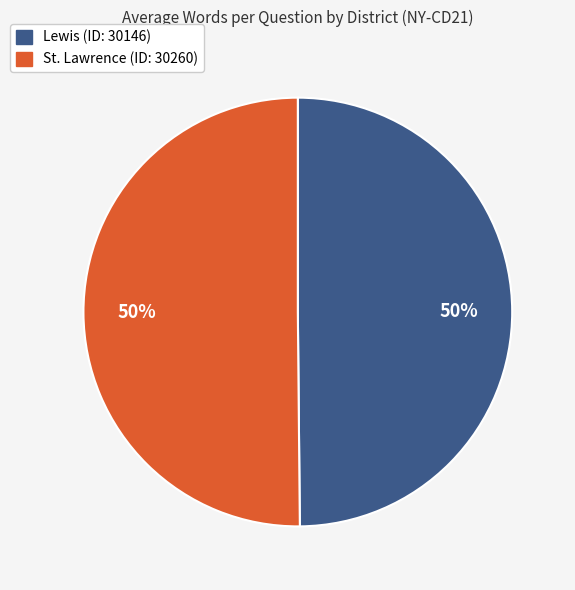

To the nearest percent, what is the average slice percentage?

50%